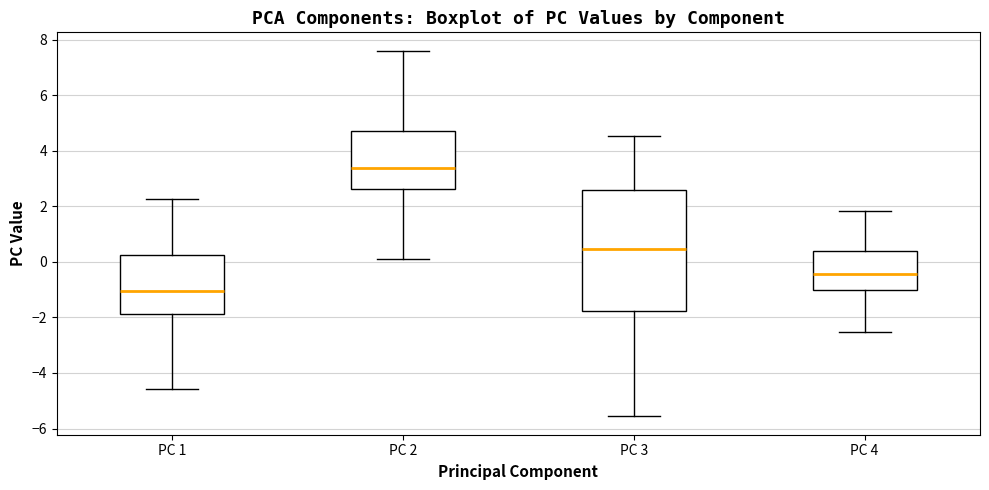

Where does the upper whisker of the box for PC 3 end on the y-axis? The values are not printed on the chart, so give them approximately, as read against the axis.

4.6